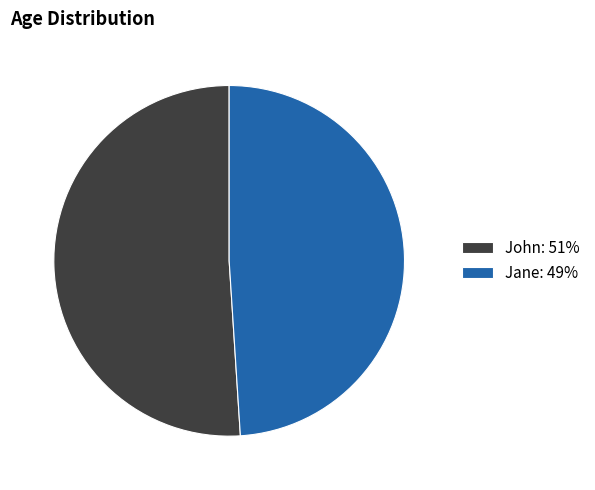

Does John account for over 50% of the chart?

Yes